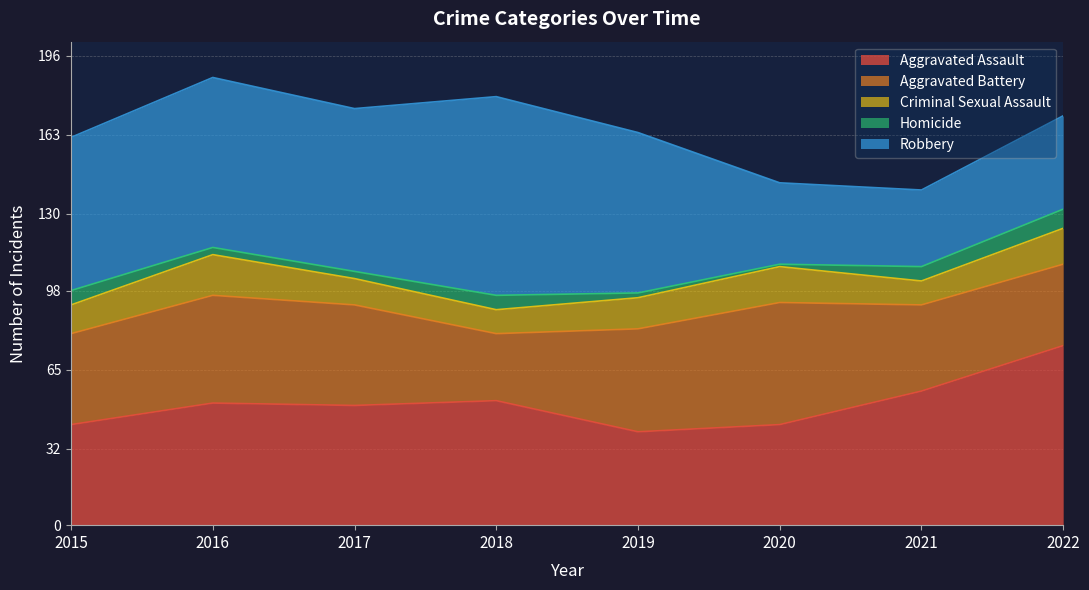

What is the sum of the Criminal Sexual Assault values at 2019 and 2021?

23